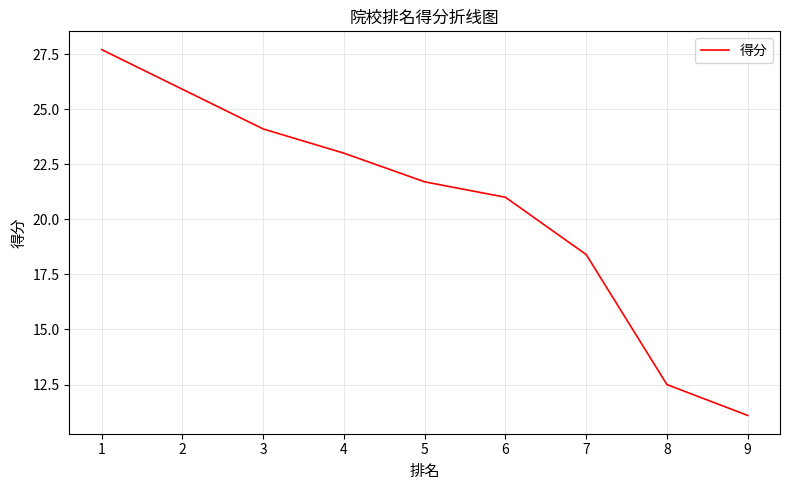

What is the difference between the maximum and minimum values?

16.6